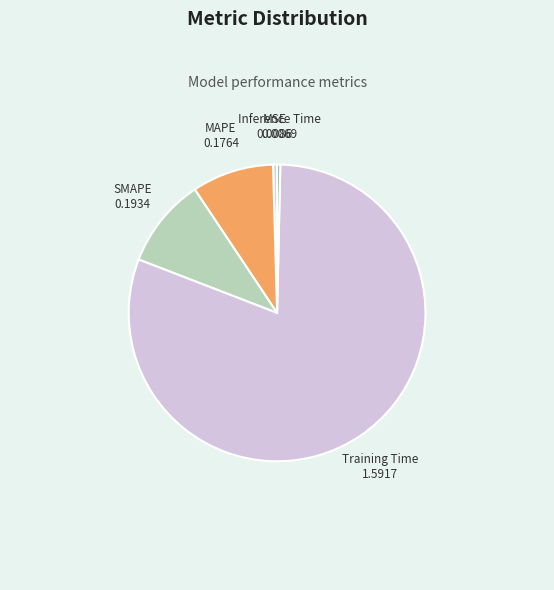

Is there a majority slice in this chart?

Yes